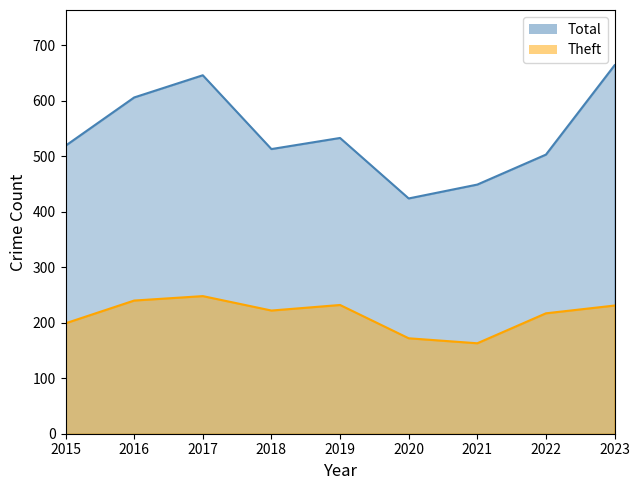

Reading left to right, extract all data points from this chart.

Theft: 199	240	248	222	232	172	163	217	231
Total: 519	606	646	513	533	424	449	503	664